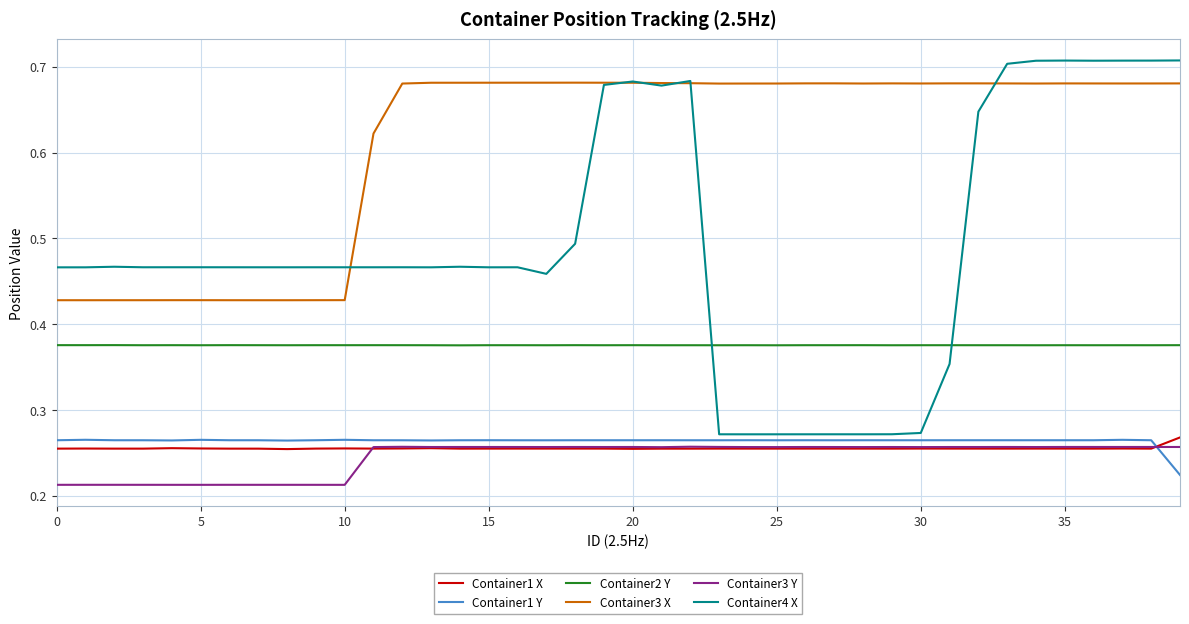

True or false: Container1 X has more than 1 points higher than both neighbors.

True